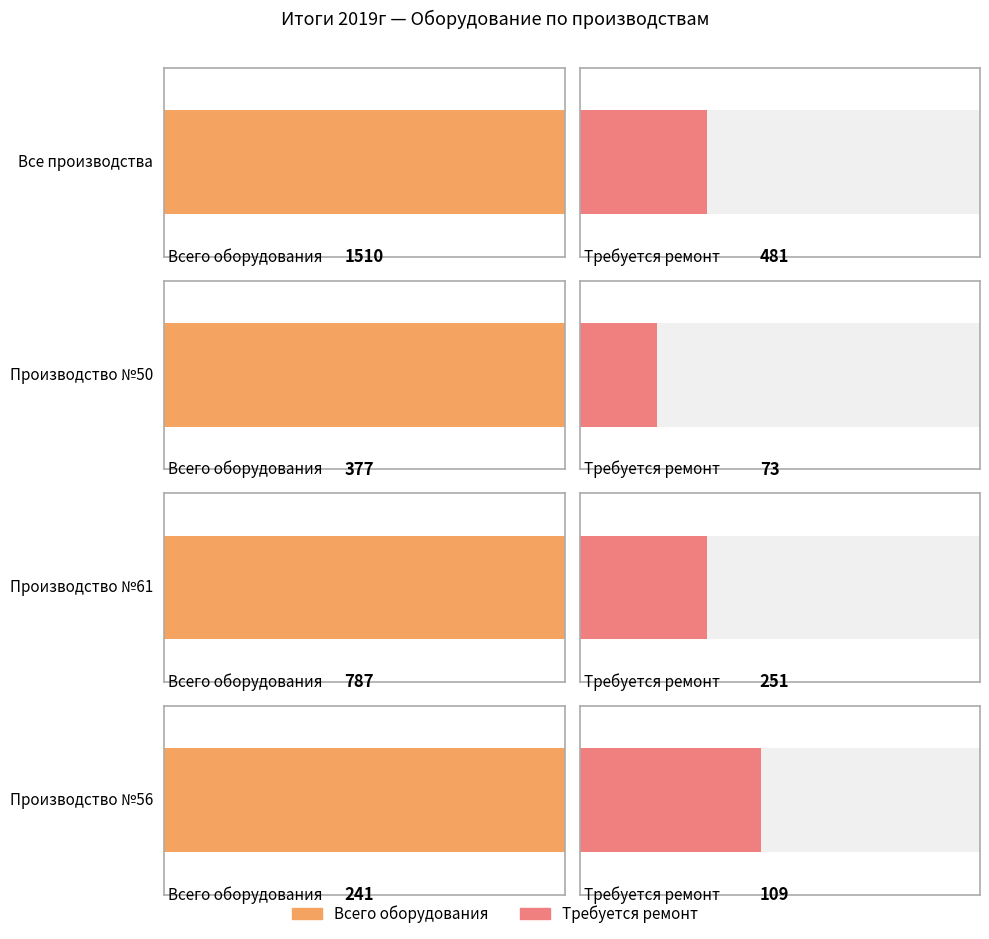

What is the value of the Производство №50 bar at the 2nd from the left?

73